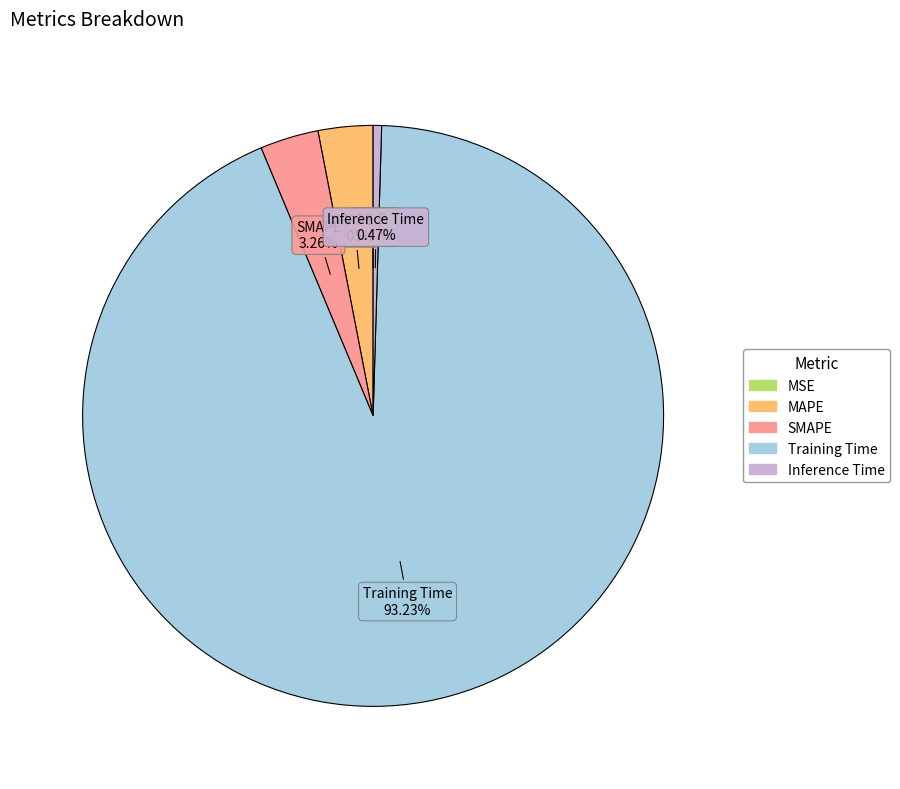

Which slice represents more than half of the pie?

Training Time